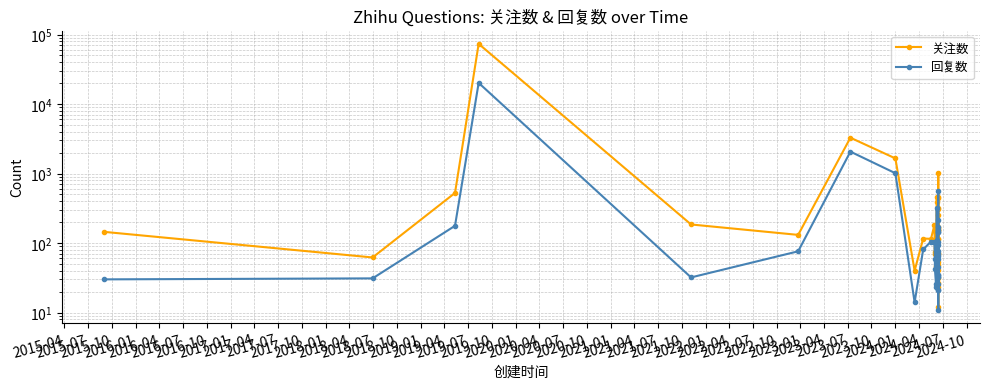

Reading left to right, transcribe all the data shown in this chart.

关注数: 145	62	526	73606	185	131	3279	1652	40	116	115	181	75	69	47	84	464	384	147	31	114	172	445	304	459	53	41	23	321	152	1030	152	163	69	49	12	254	114	72	27
回复数: 30	31	177	20167	32	76	2068	1011	14	81	105	103	58	43	26	23	323	103	109	26	69	152	144	168	214	35	32	21	142	93	565	66	103	32	45	11	59	77	35	21